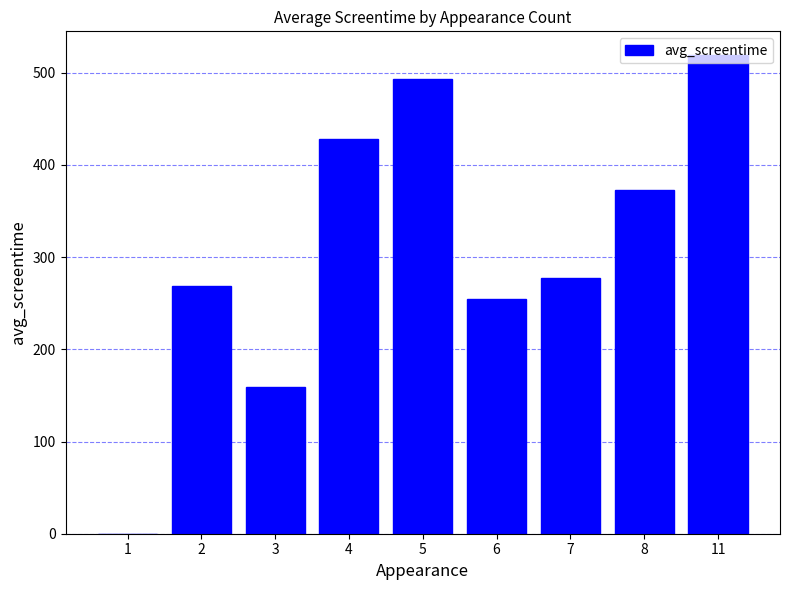

What is the greatest value displayed?

519.0